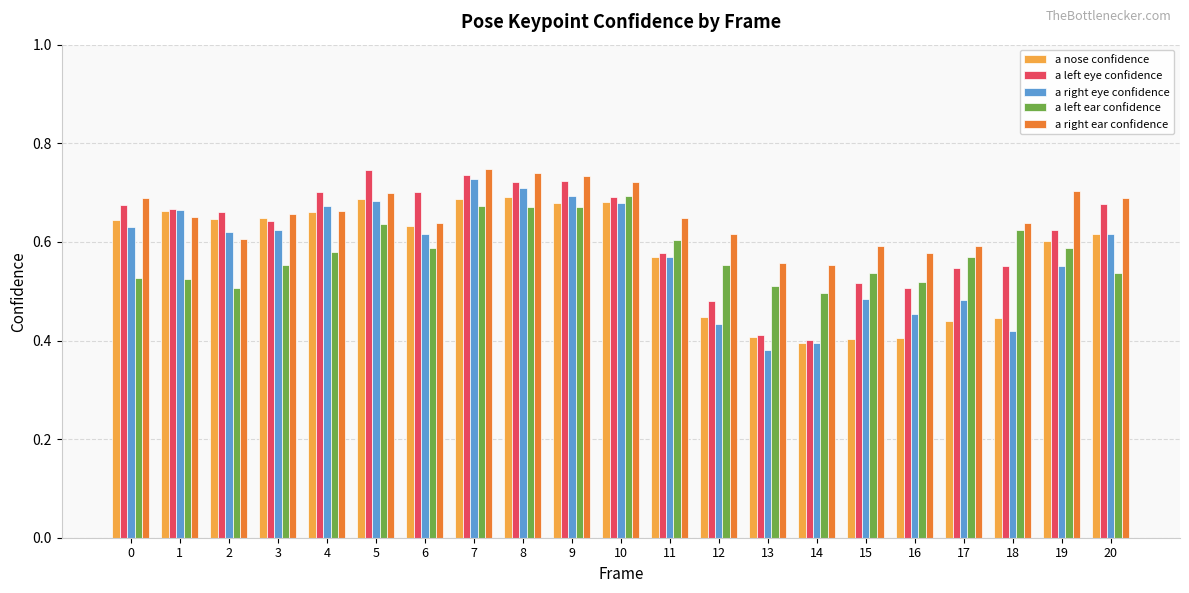

True or false: a right ear confidence has a value of 1.0 at 13.

False